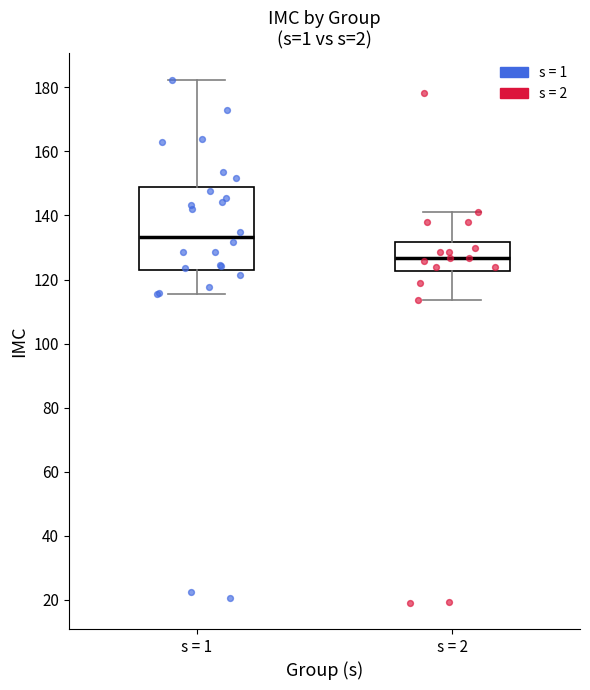

Reading left to right, read every box against the y-axis: the position of its median line, the range the box covers, and the ends of its whiskers. The values are not printed on the chart, so give them approximately, as read against the axis.

s = 1: median 134, box 122 to 148, whiskers 116 to 182
s = 2: median 126, box 122 to 132, whiskers 114 to 142